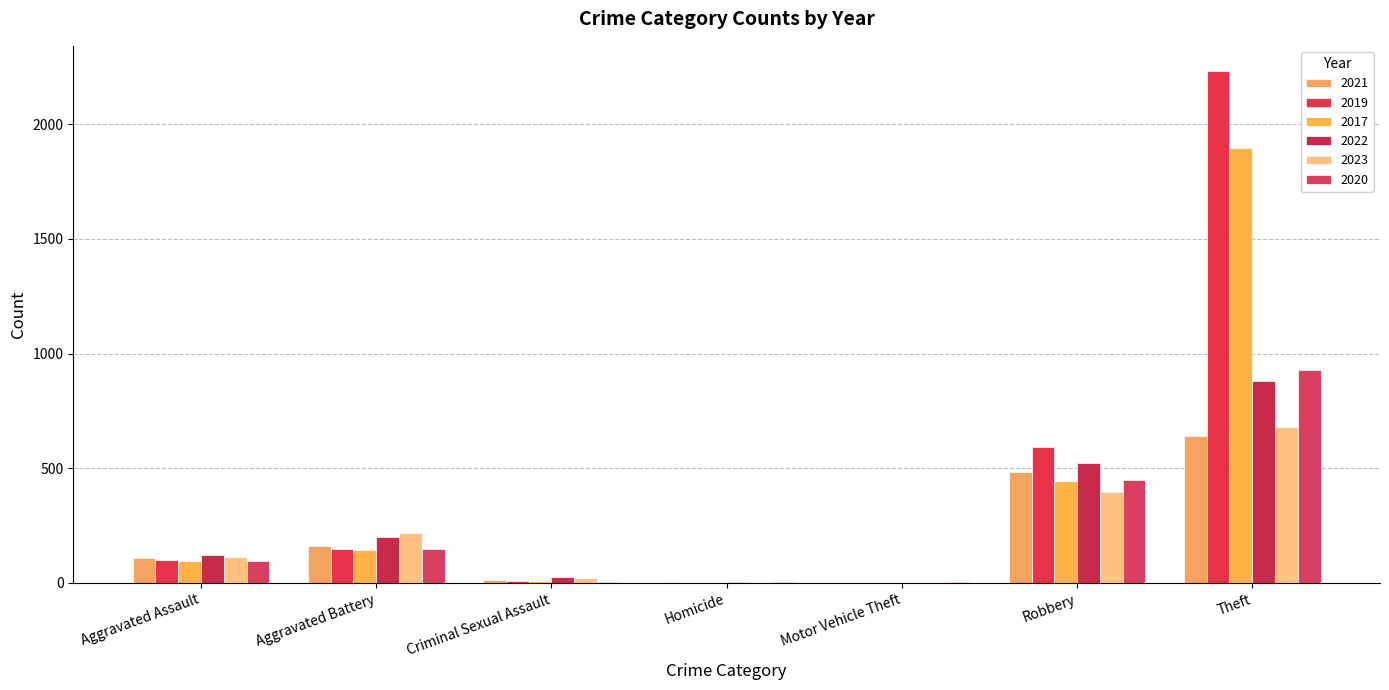

At which label does 2022 first exceed 121?

Aggravated Battery